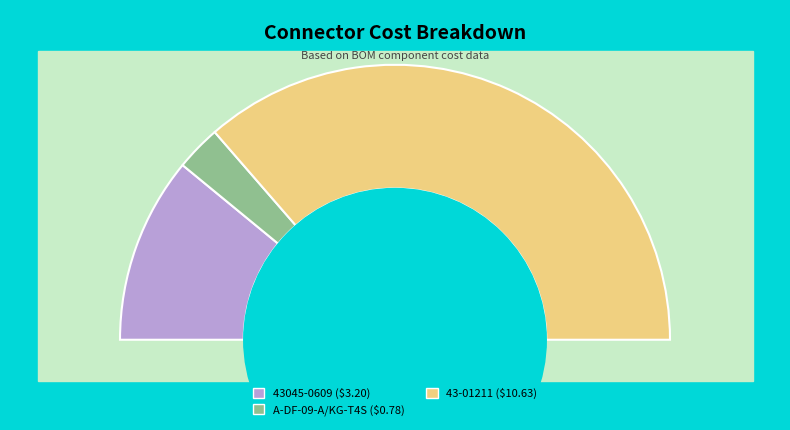

To the nearest percent, what percentage of the pie is 43045-0609?

22%